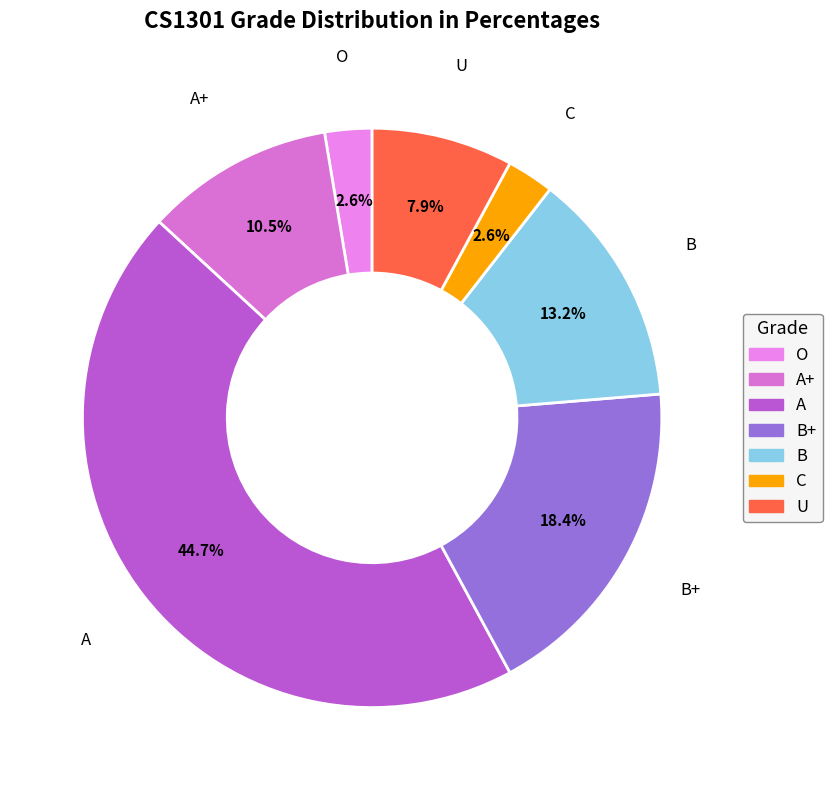

How many slices are in this pie chart?

7